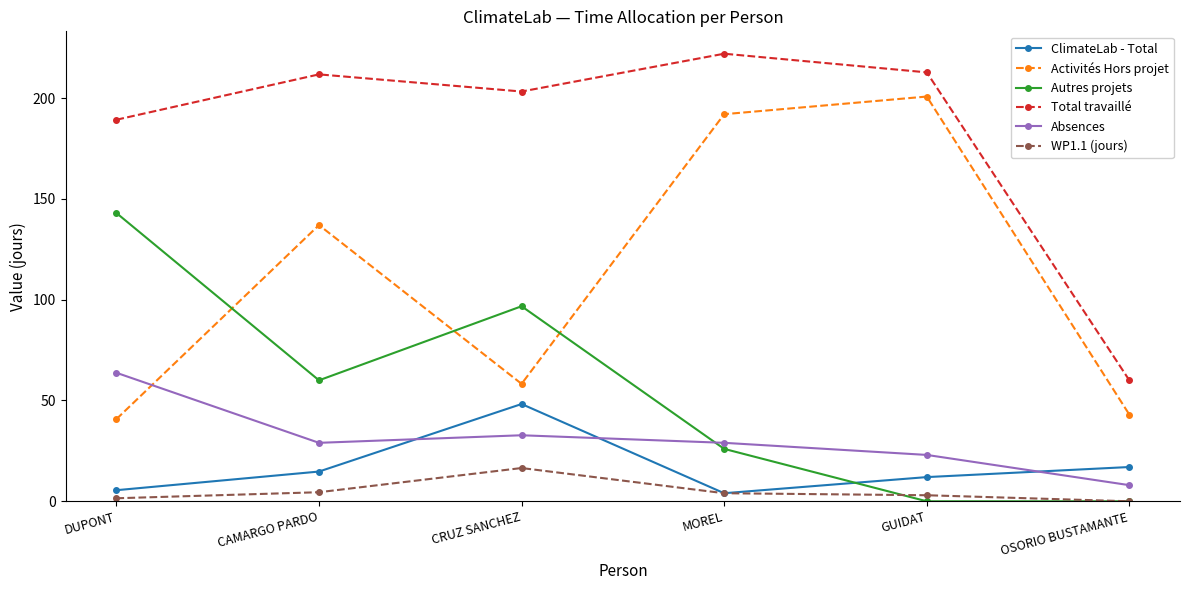

What is the label of the 2nd point from the right?

GUIDAT